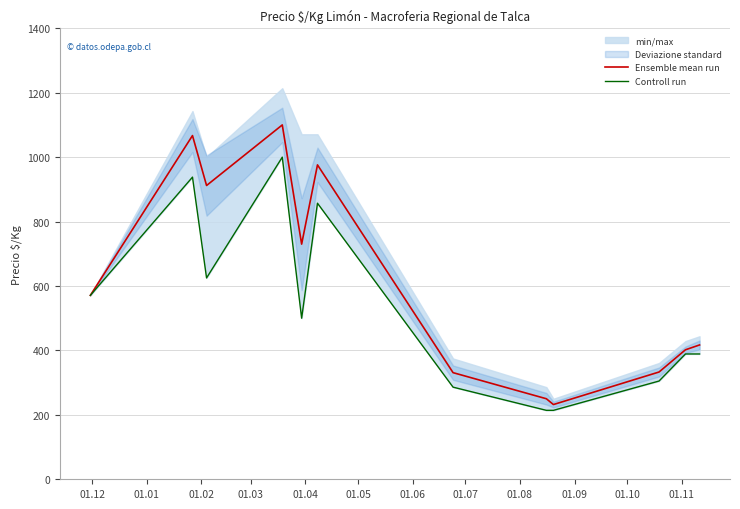

What is the difference between the second highest and minimum values in the Controll run series?

724